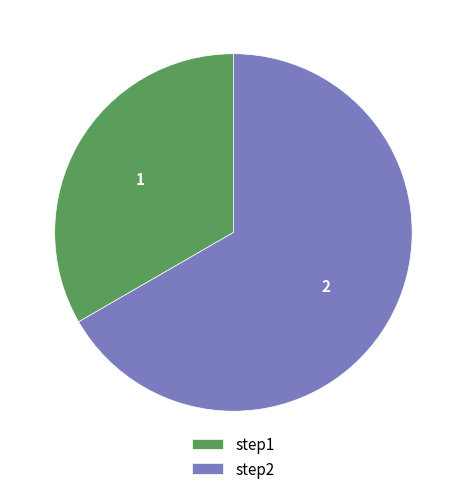

The step2 slice represents 67% of the pie. True or false?

True